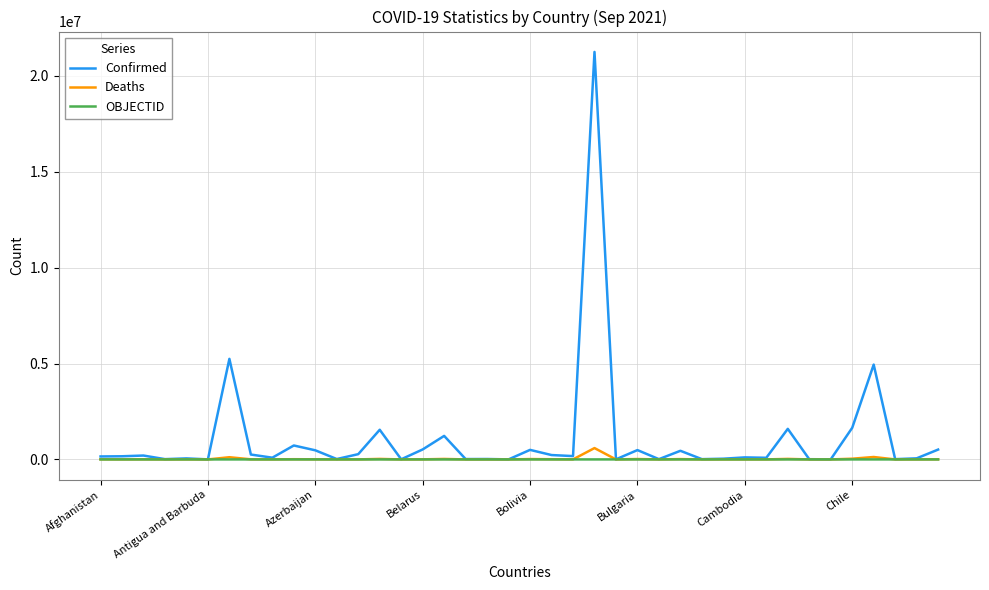

Which series has the largest range (max minus min)?

Confirmed